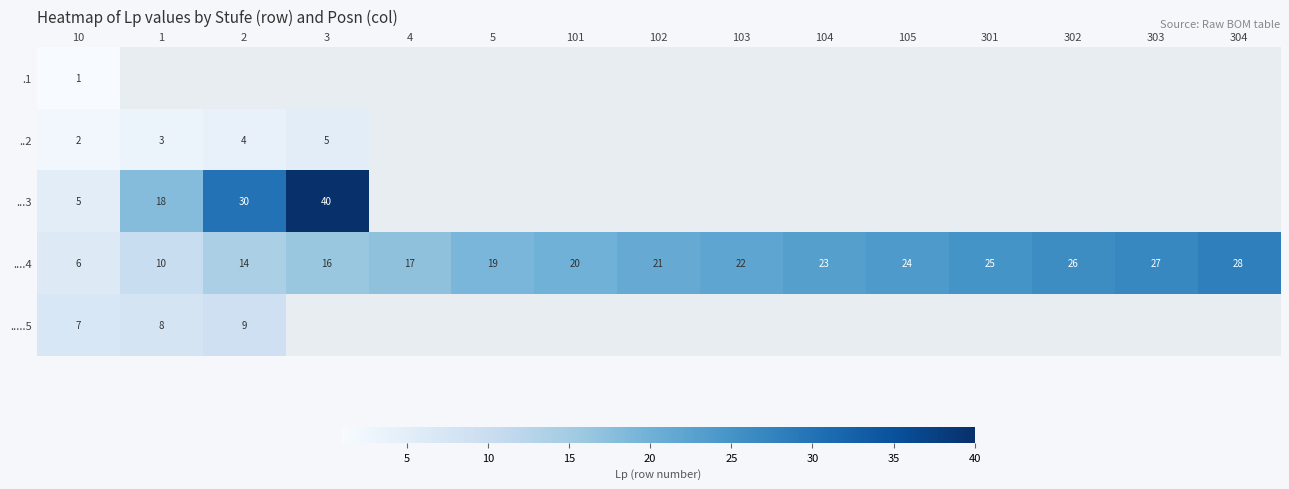

The ....4 series shows 43.1 at 105. True or false?

False